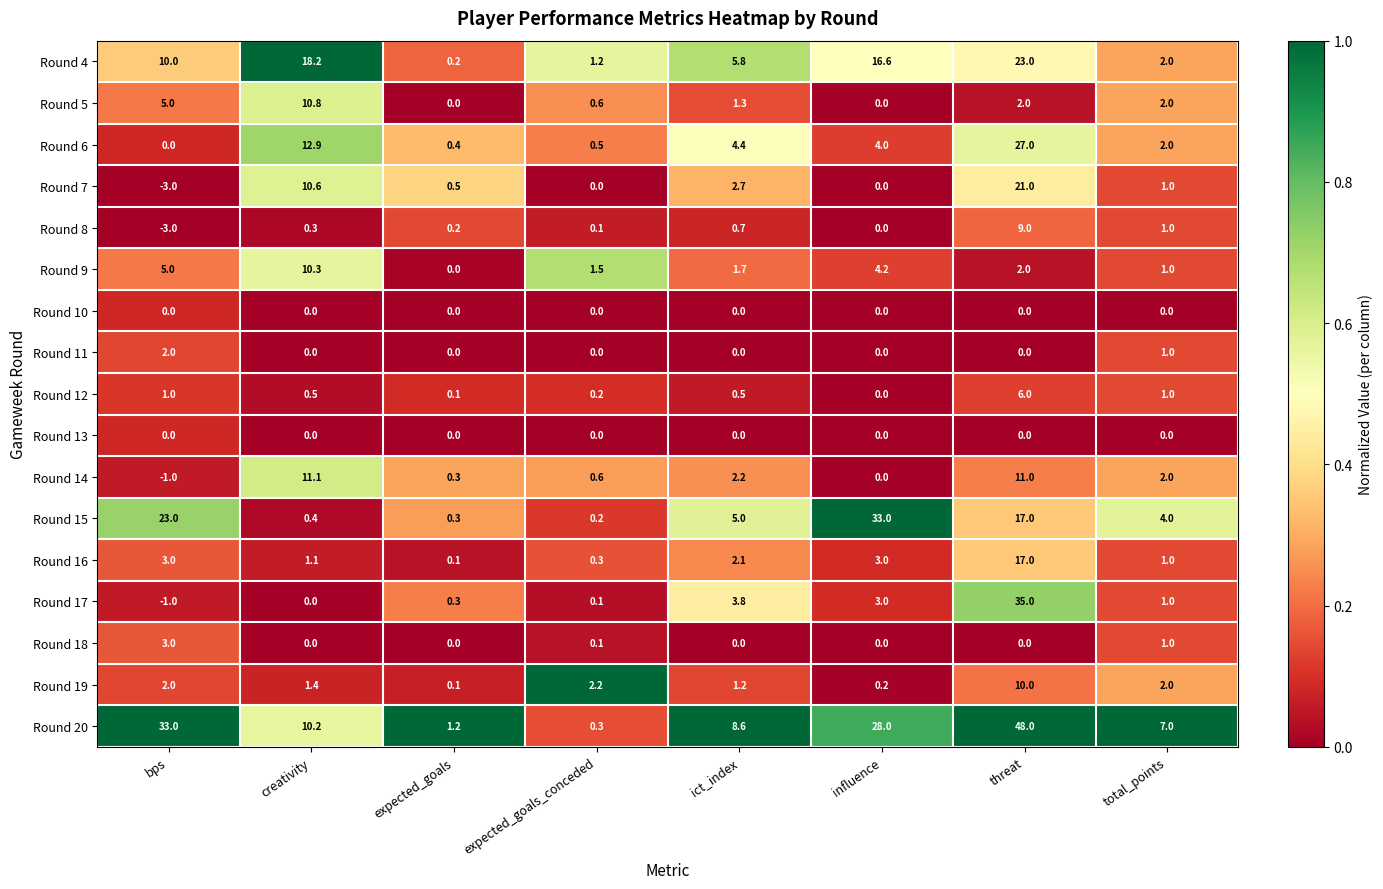

What is the difference between the maximum and minimum values in the Round 18 series?

3.0